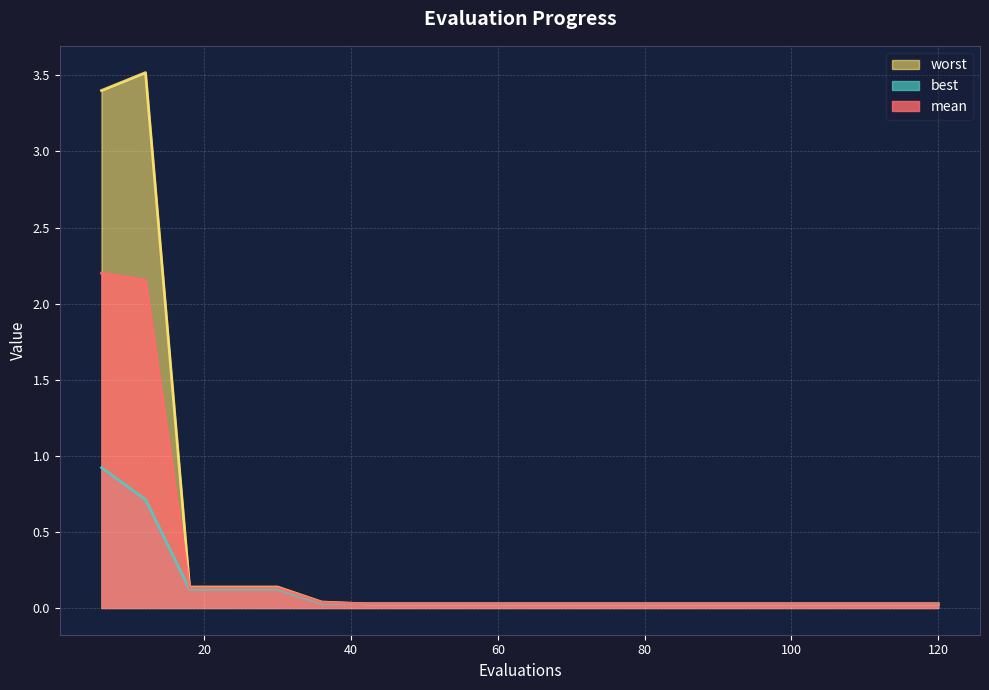

The value of worst at 102 is 0.0. True or false?

False